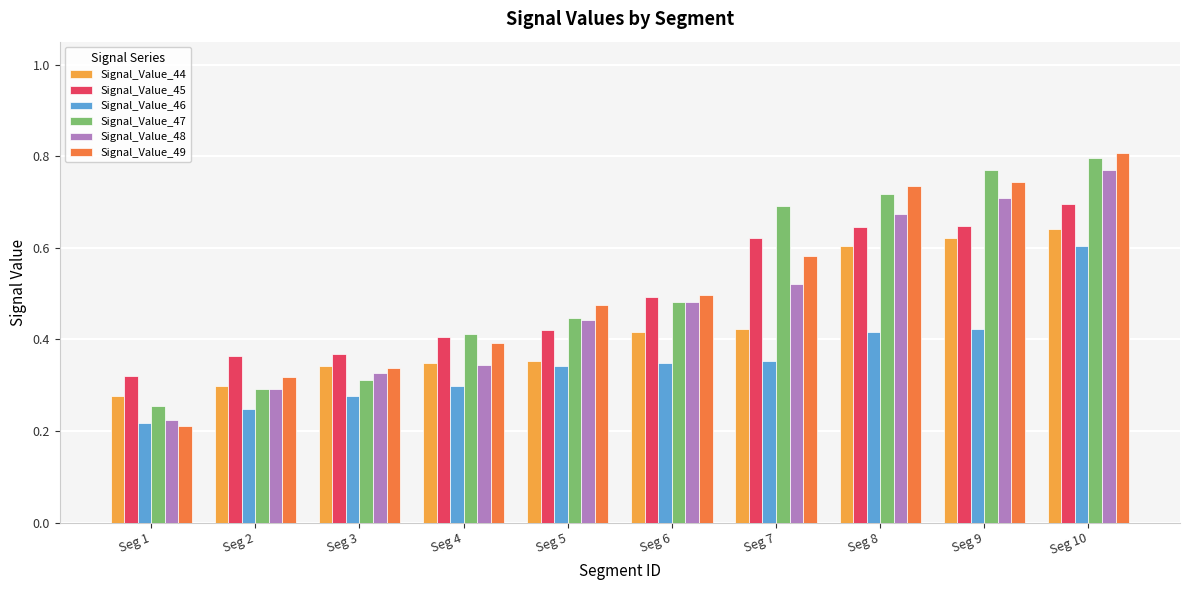

Where is Signal_Value_47 nearest to the value 0?

Seg 1